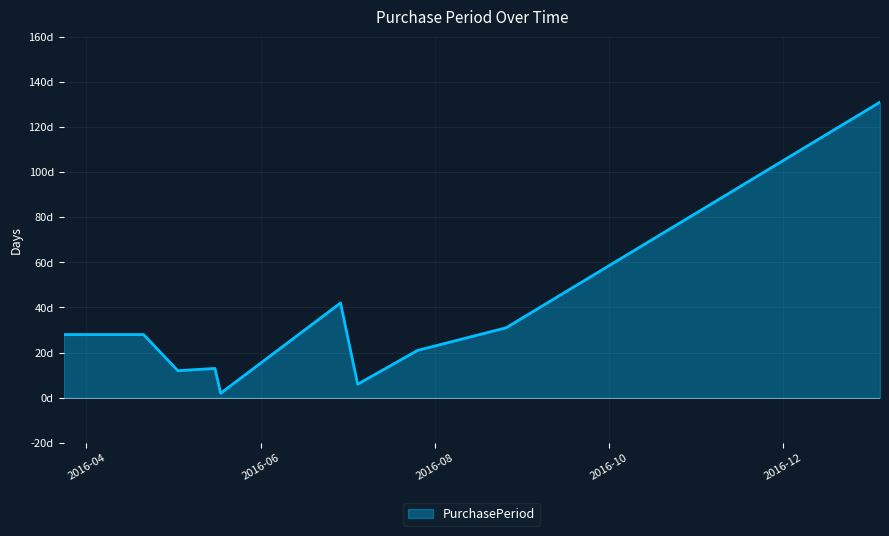

Does the chart have visible grid lines?

Yes